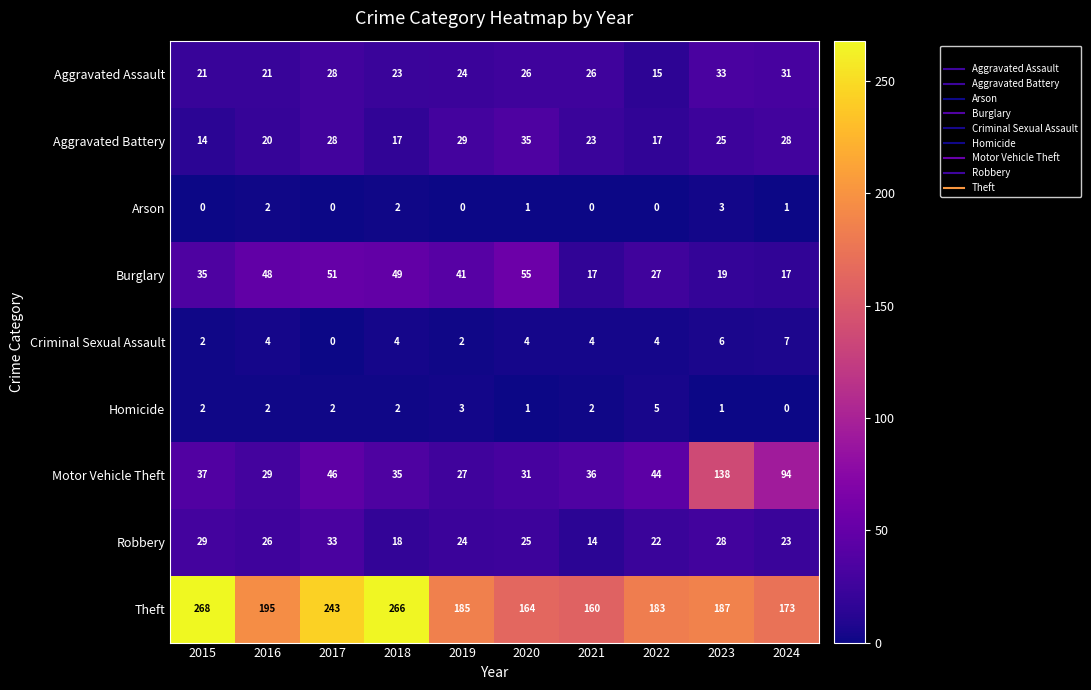

Which series changed the most between 2015 and 2024?

Theft